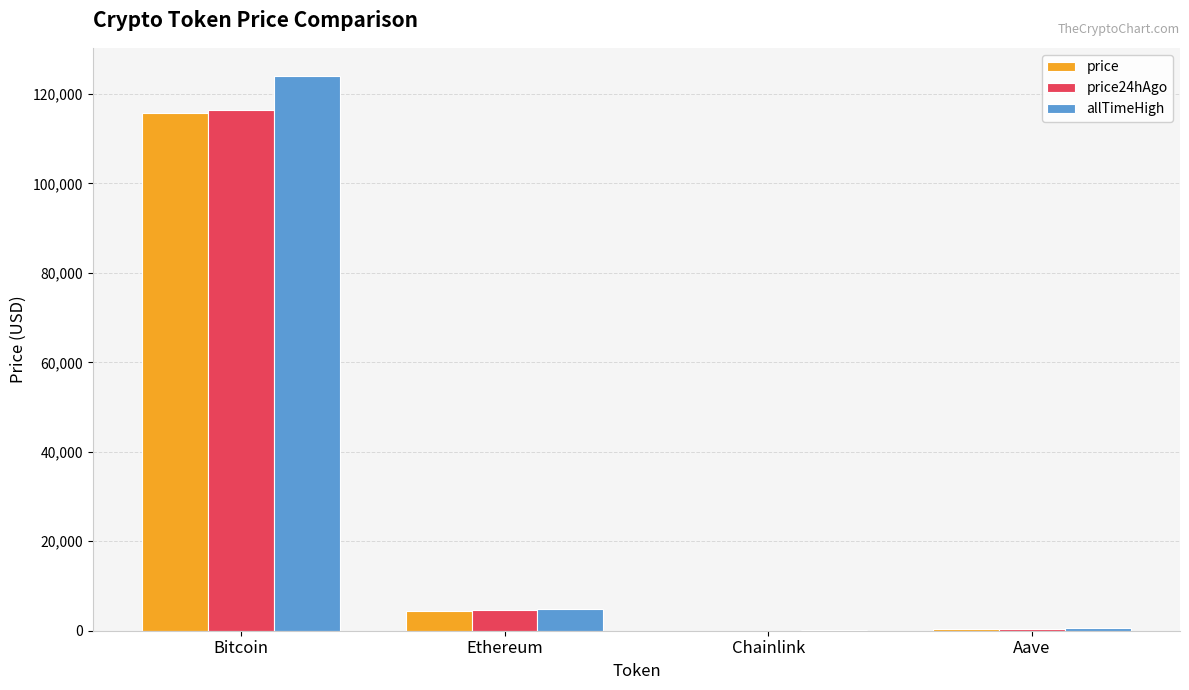

What is the sum of the price24hAgo values at Bitcoin and Aave?

116818.0